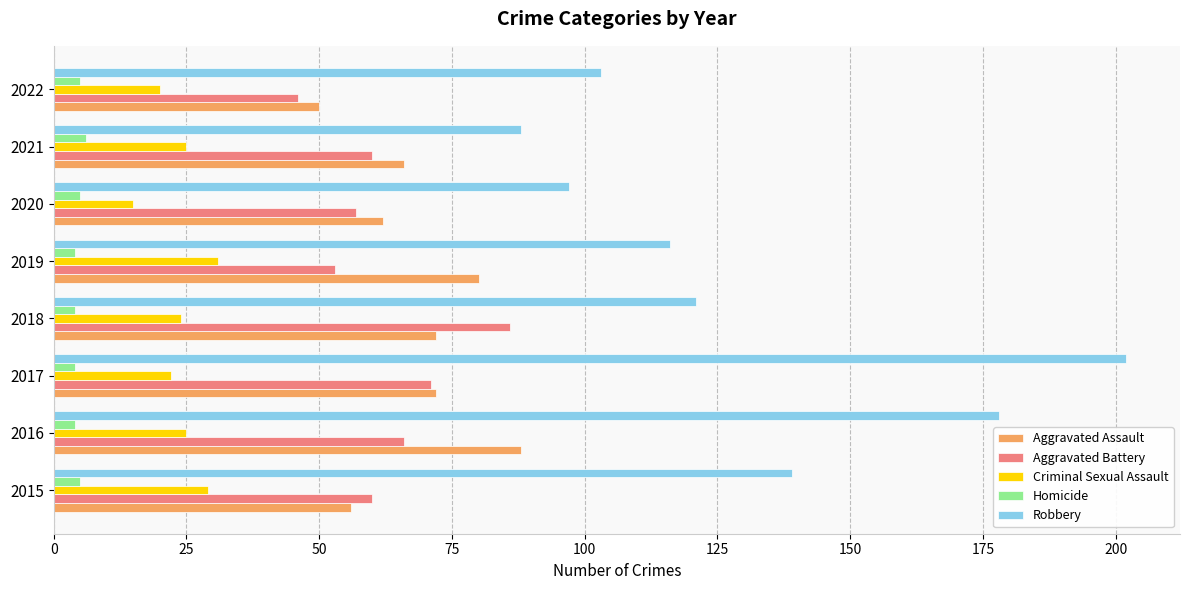

What is the total value across all series at 2022?

224